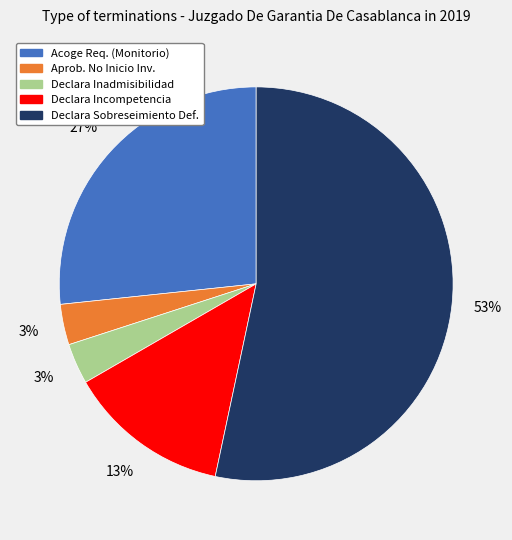

To the nearest percent, what is the average slice percentage?

20%